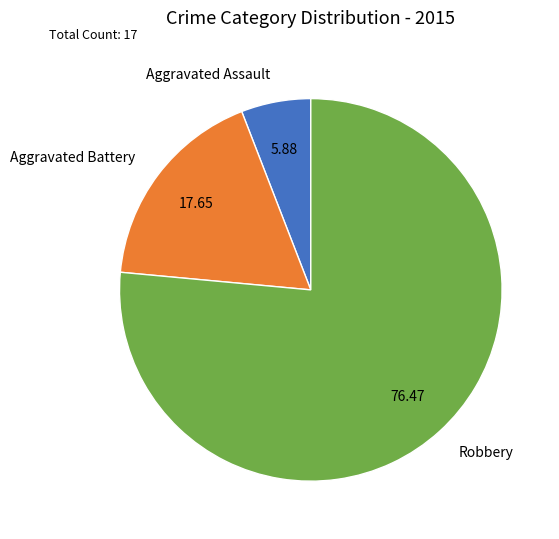

Which category has the biggest portion of the pie?

Robbery